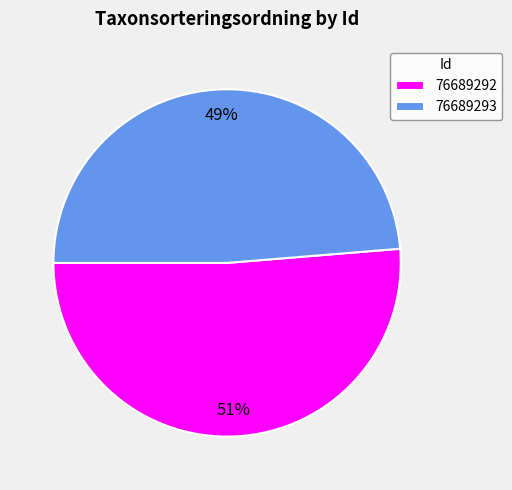

Rank the categories by value from highest to lowest.

76689292, 76689293